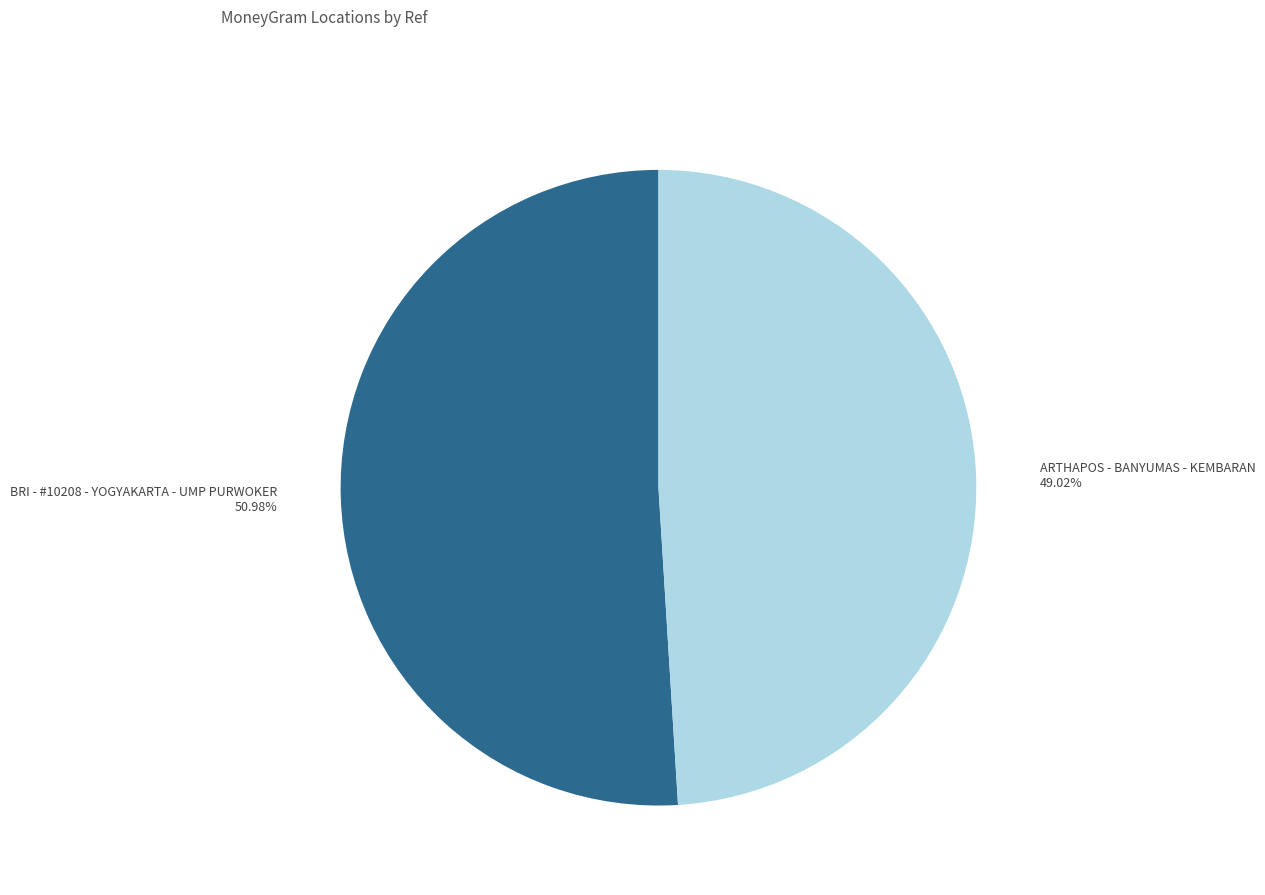

Is there any slice that represents more than half of the pie?

Yes